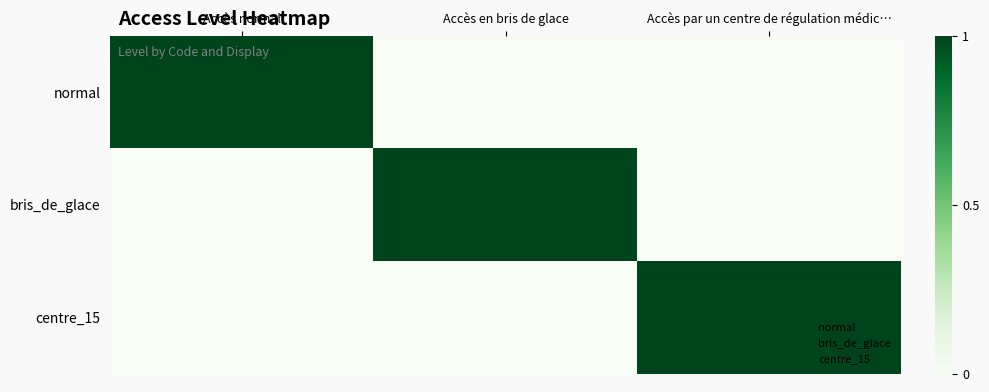

Reading right to left, what are all the values shown in this chart?

normal: Accès par un centre de régulation médic…=0	Accès en bris de glace=0	Accès normal=1
bris_de_glace: Accès par un centre de régulation médic…=0	Accès en bris de glace=1	Accès normal=0
centre_15: Accès par un centre de régulation médic…=1	Accès en bris de glace=0	Accès normal=0